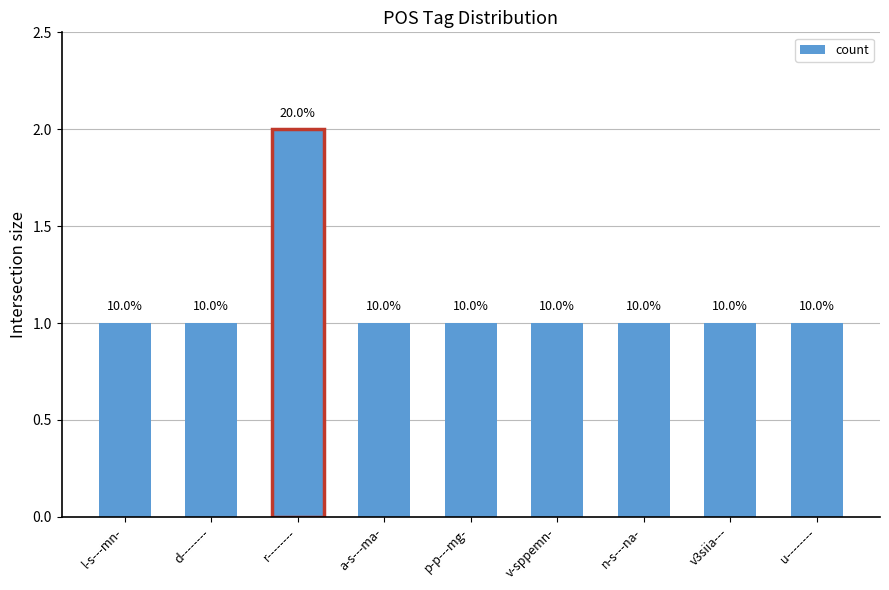

Are the bars horizontal?

No